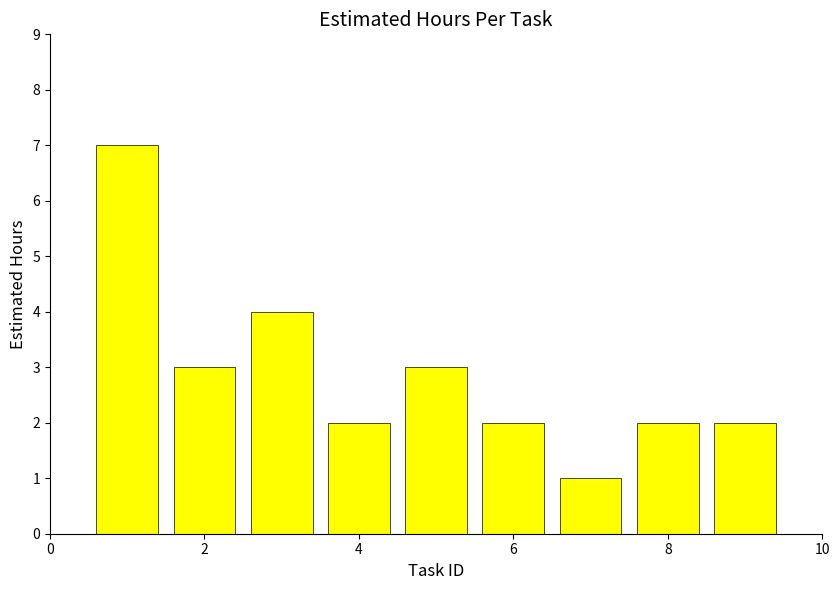

What is the minimum value shown in the chart?

1